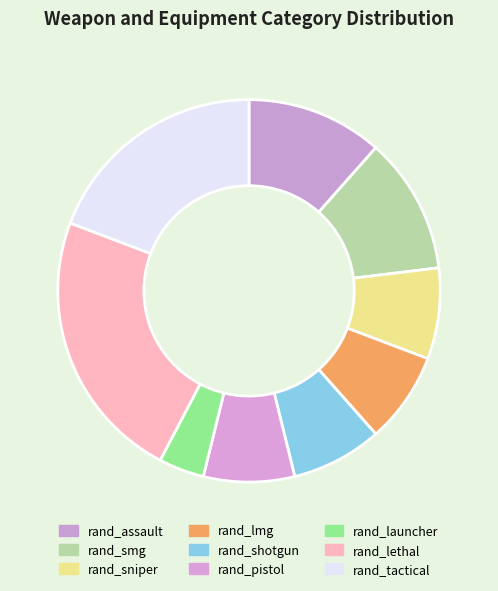

Is there a majority slice in this chart?

No